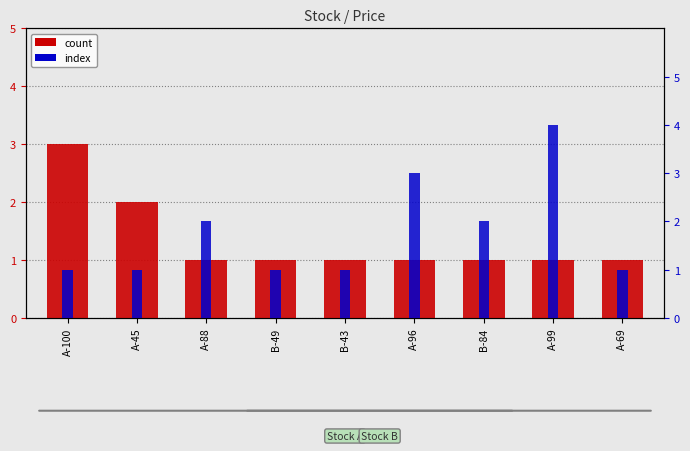

The value of index at A-88 is 2. True or false?

True